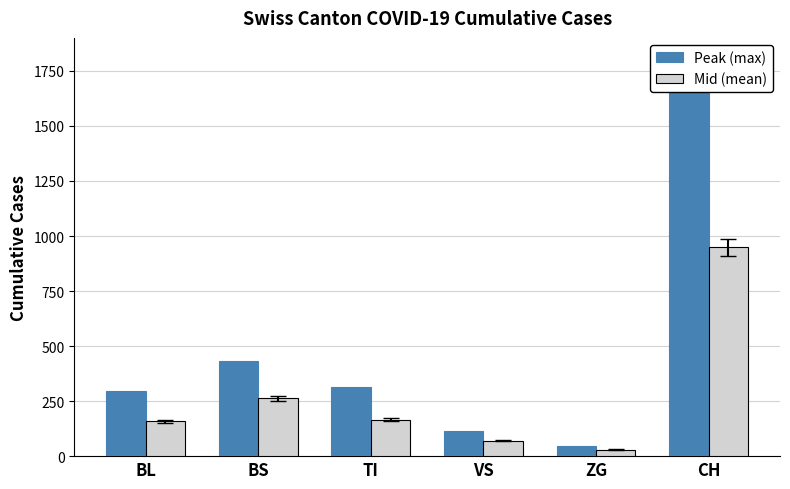

True or false: Peak (max) has a value of 46 at ZG.

True